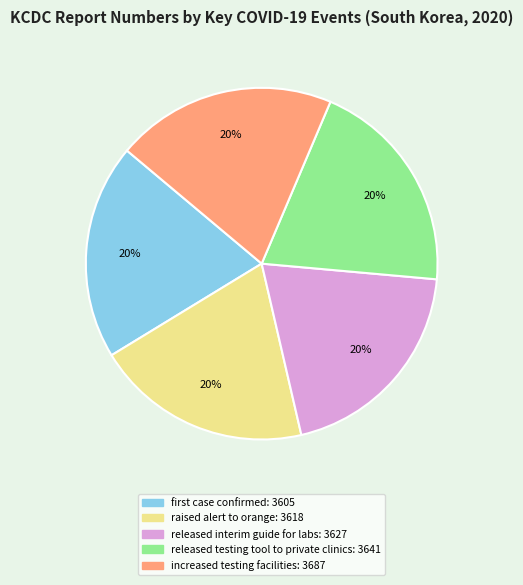

To the nearest percent, what is the average slice percentage?

20%